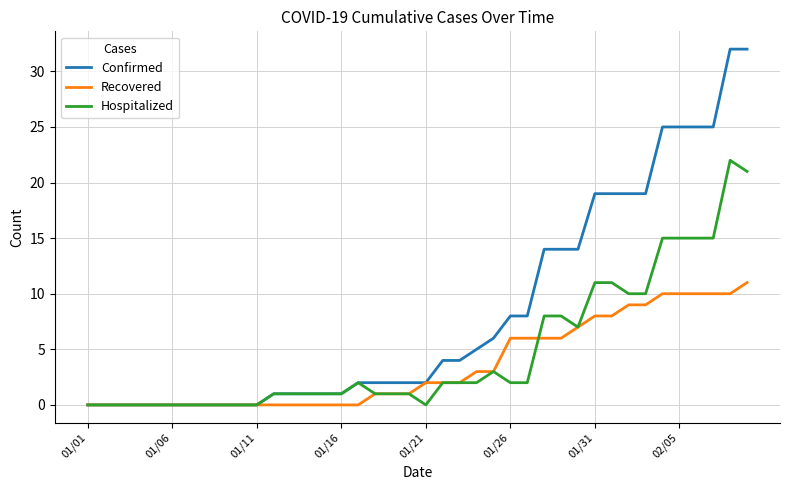

What are all the series names shown in the legend?

Confirmed, Recovered, Hospitalized